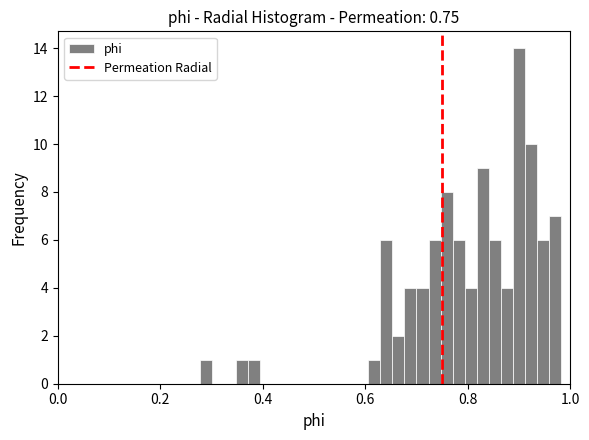

Around what value on the x-axis is the tallest bar? Give the approximate position of its centre, as read against the axis.

0.90